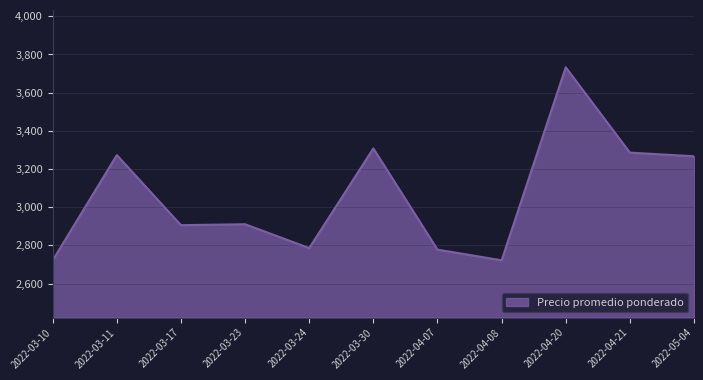

What is the change in value from 2022-03-17 to 2022-05-04?

+361